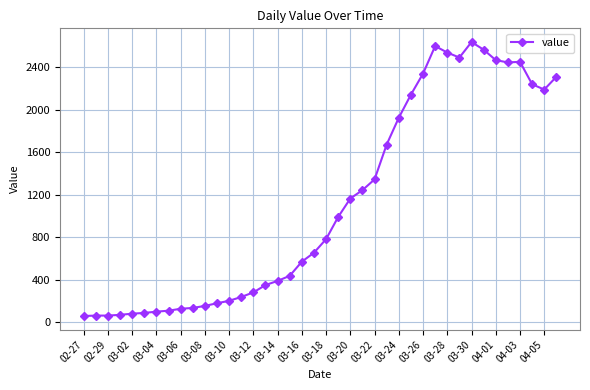

What is the value of the 30th point from the left?

2600